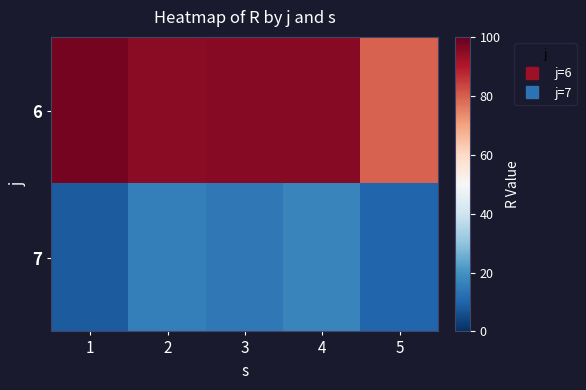

Which series changed the most between 1 and 4?

7